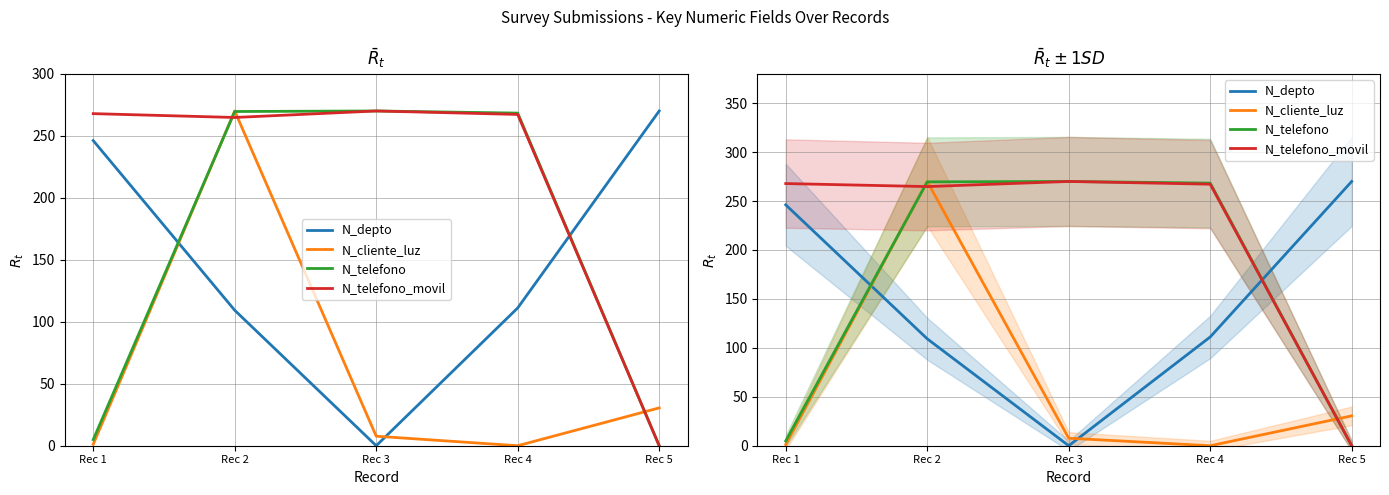

Rank the series at Rec 3 from lowest to highest value.

N_depto, N_cliente_luz, N_telefono, N_telefono_movil